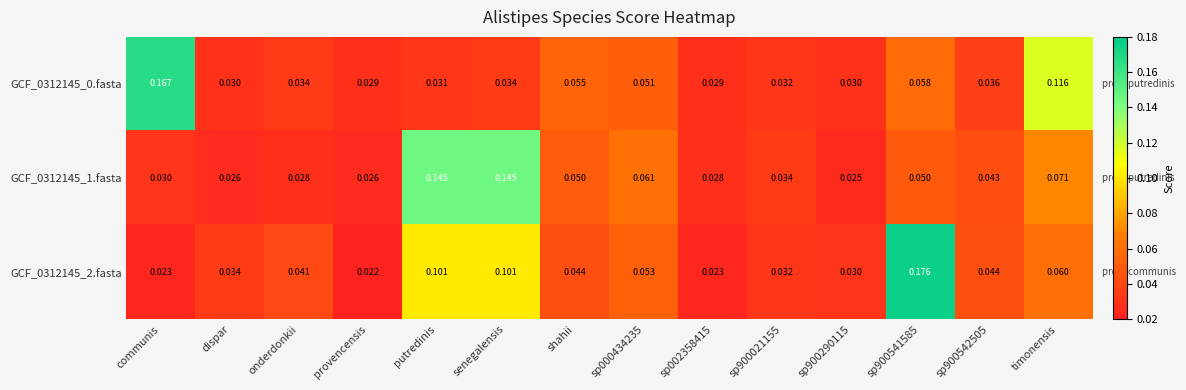

Which category has the highest value in the GCF_0312145_0.fasta series?

communis